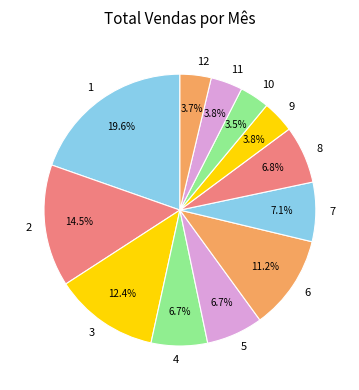

What percentage do 8 and 7 together represent?

13.9%